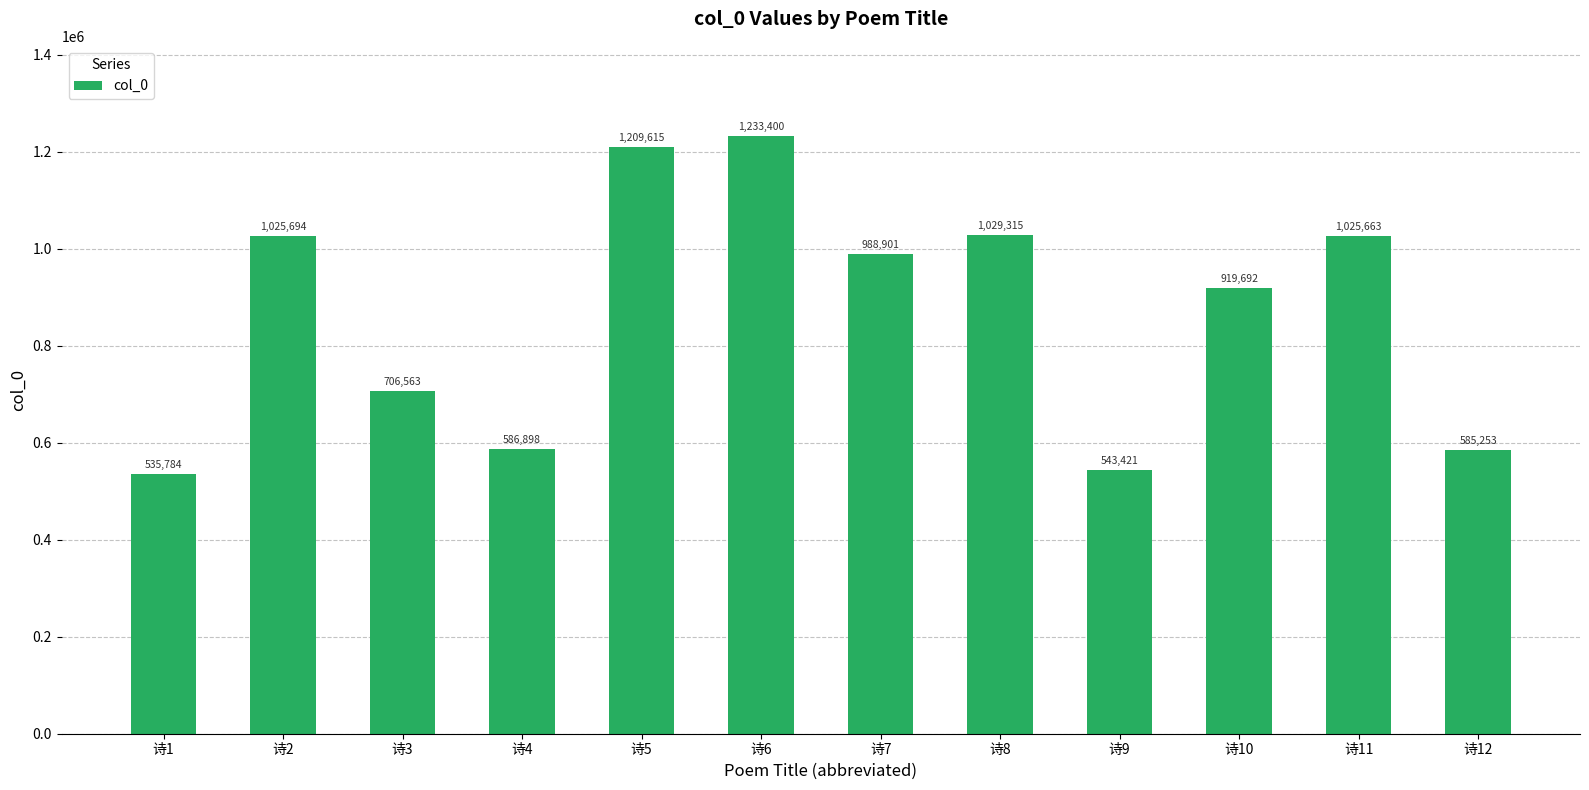

Does the chart contain any negative values?

No